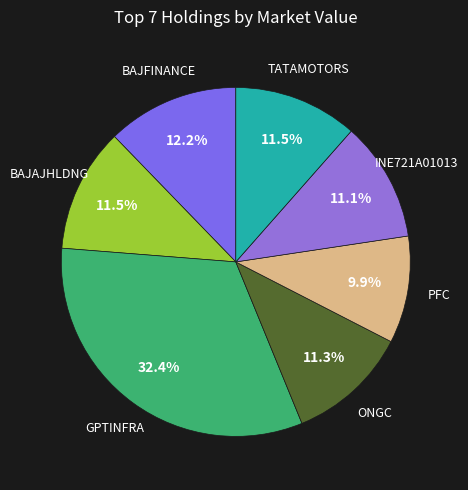

How many segments does this pie chart have?

7